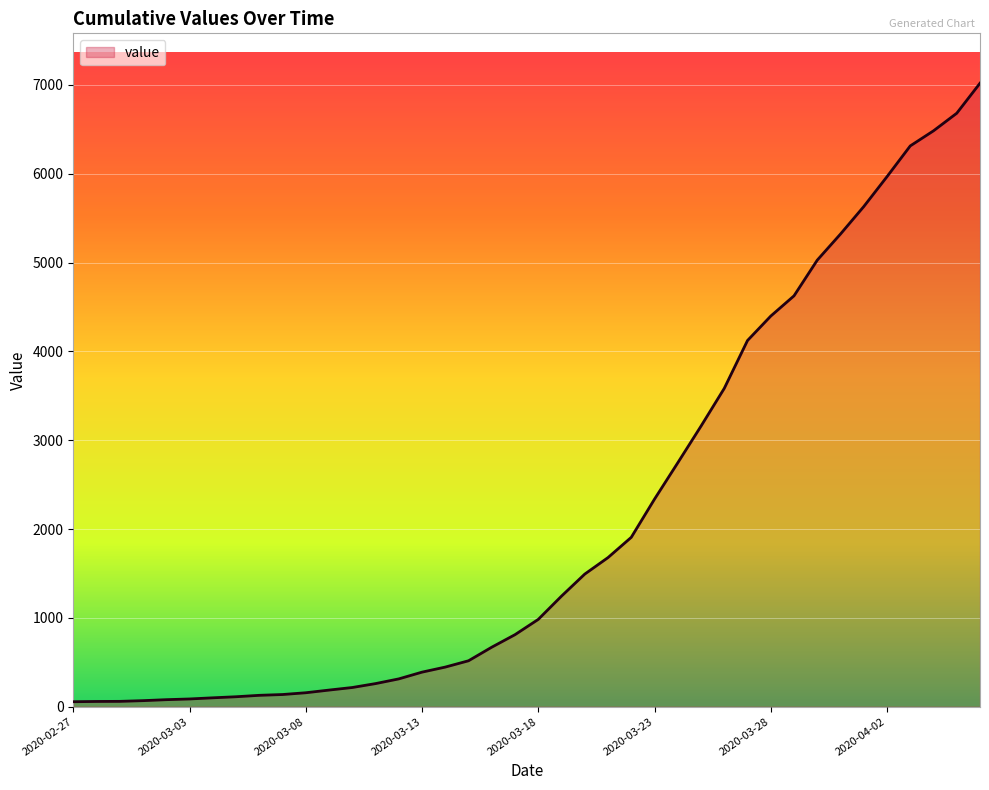

What is the maximum value shown in the chart?

7020